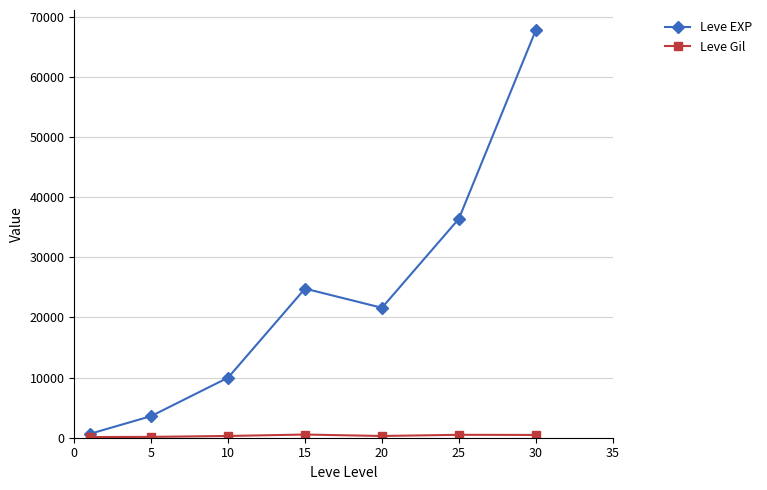

What is the maximum value shown in the chart?

67730